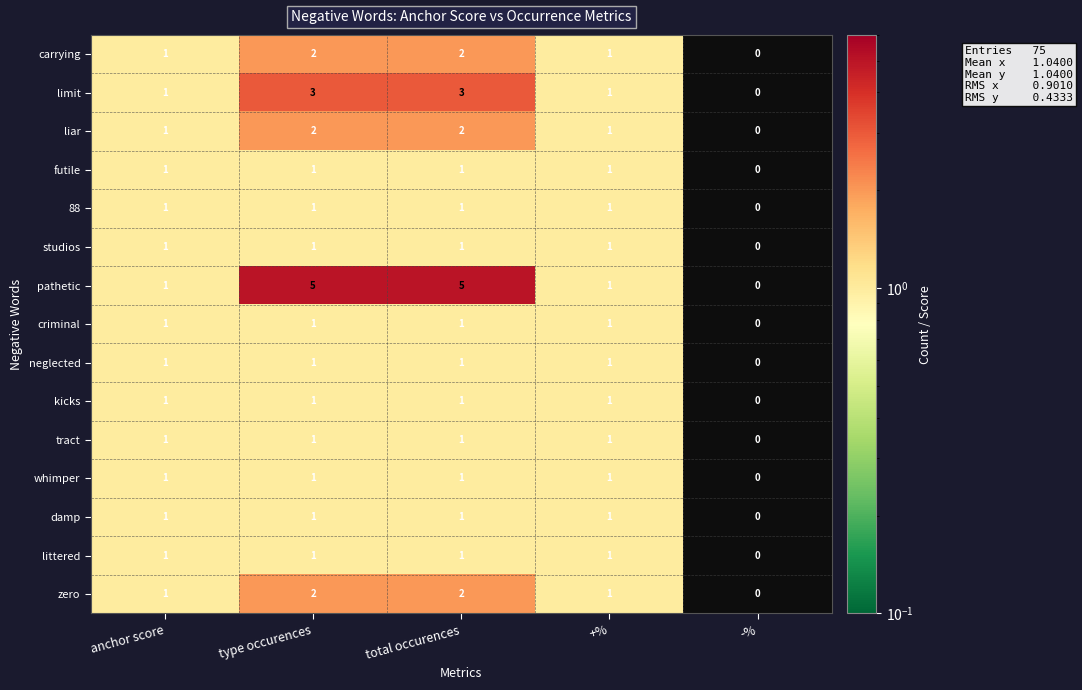

Between anchor score and total occurences, which series saw the biggest shift?

pathetic